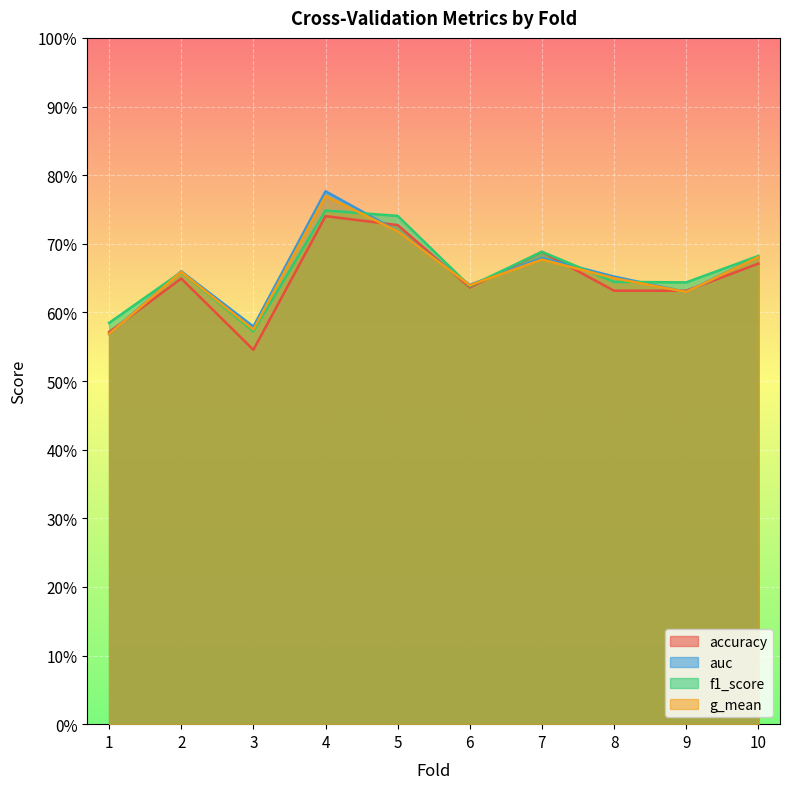

What are all the series names shown in the legend?

accuracy, auc, f1_score, g_mean